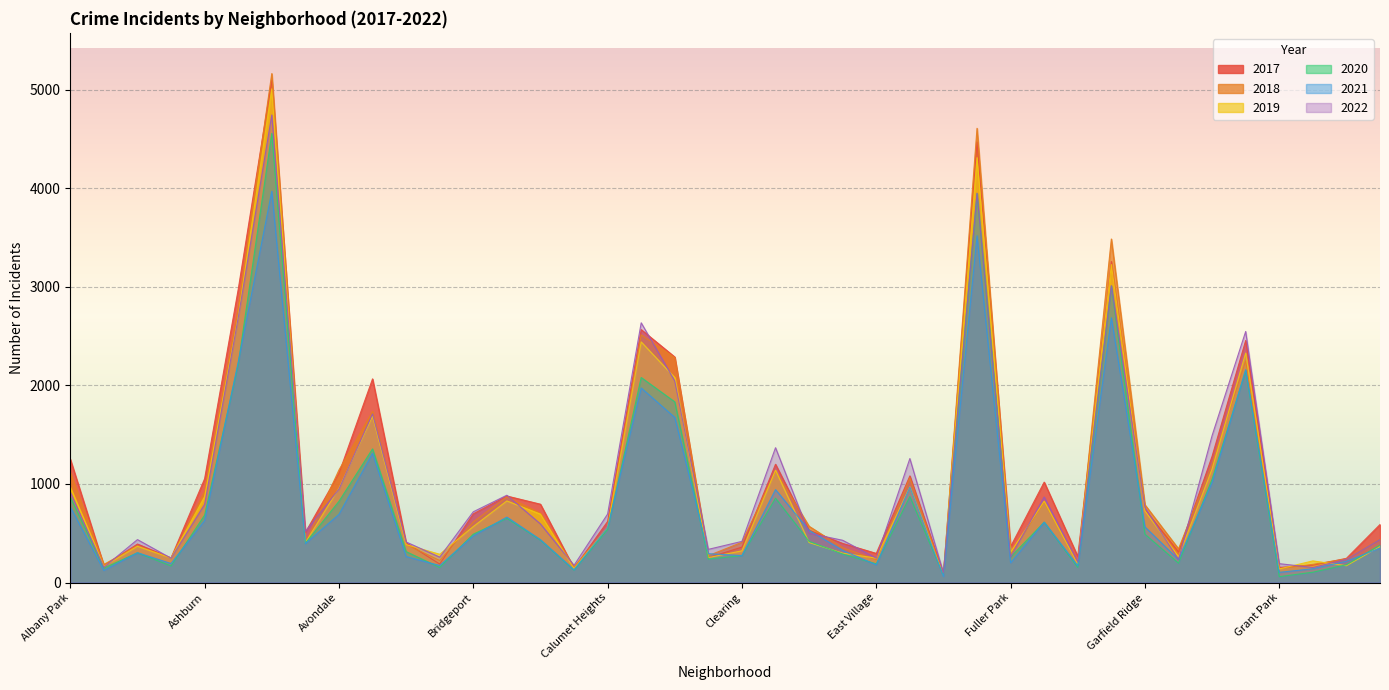

Between Belmont Cragin and Beverly, which series saw the biggest shift?

2017